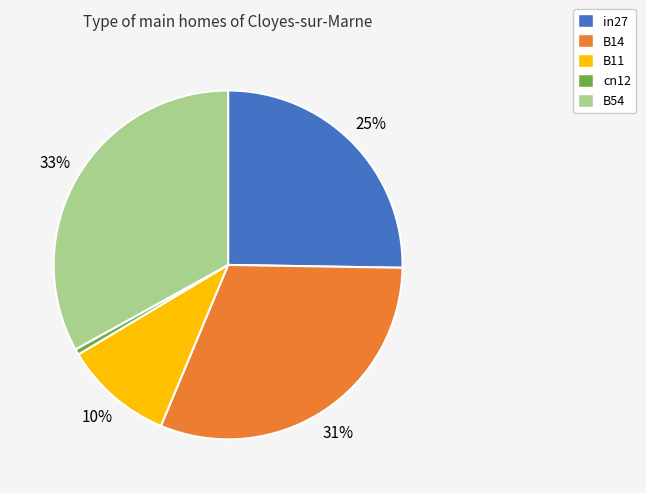

What is the smallest slice in the pie chart?

cn12